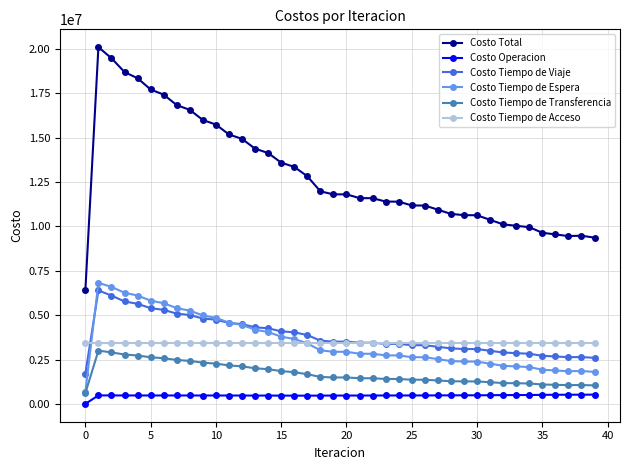

Which series has the largest total across all categories?

Costo Total